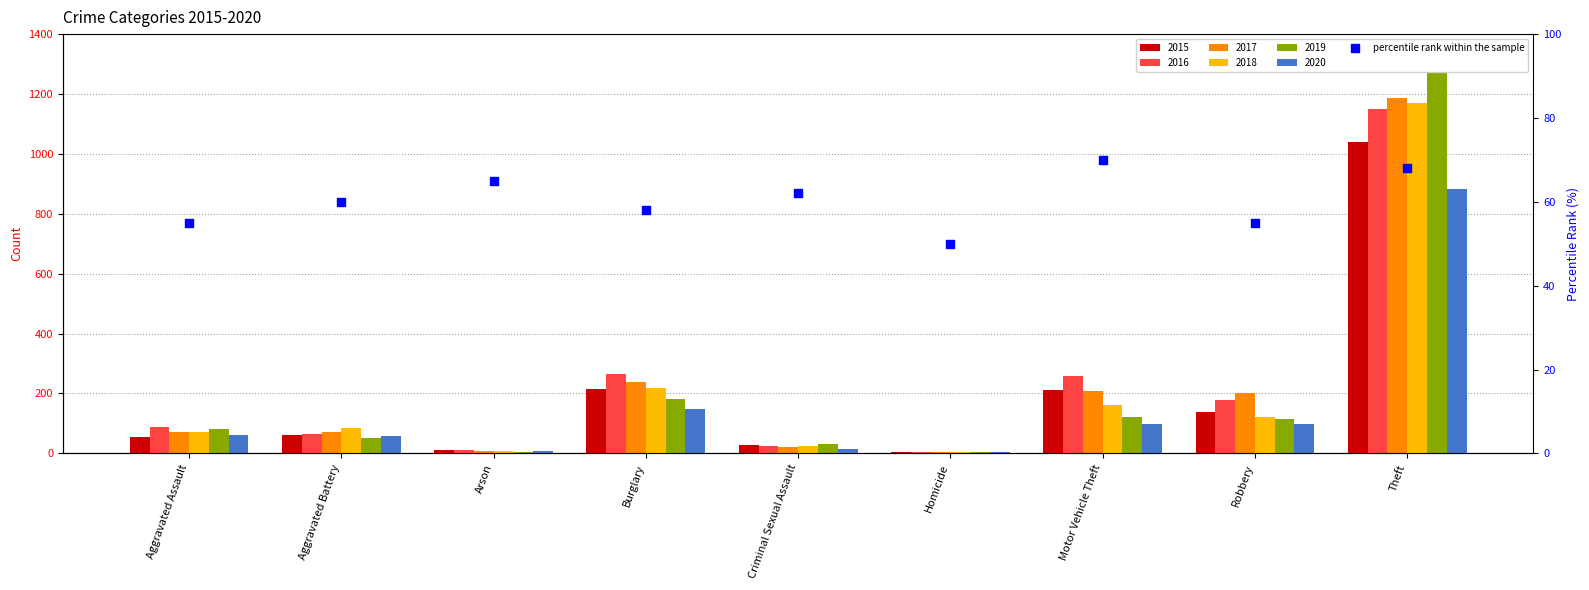

What is the change in value from Aggravated Assault to Criminal Sexual Assault?

+7